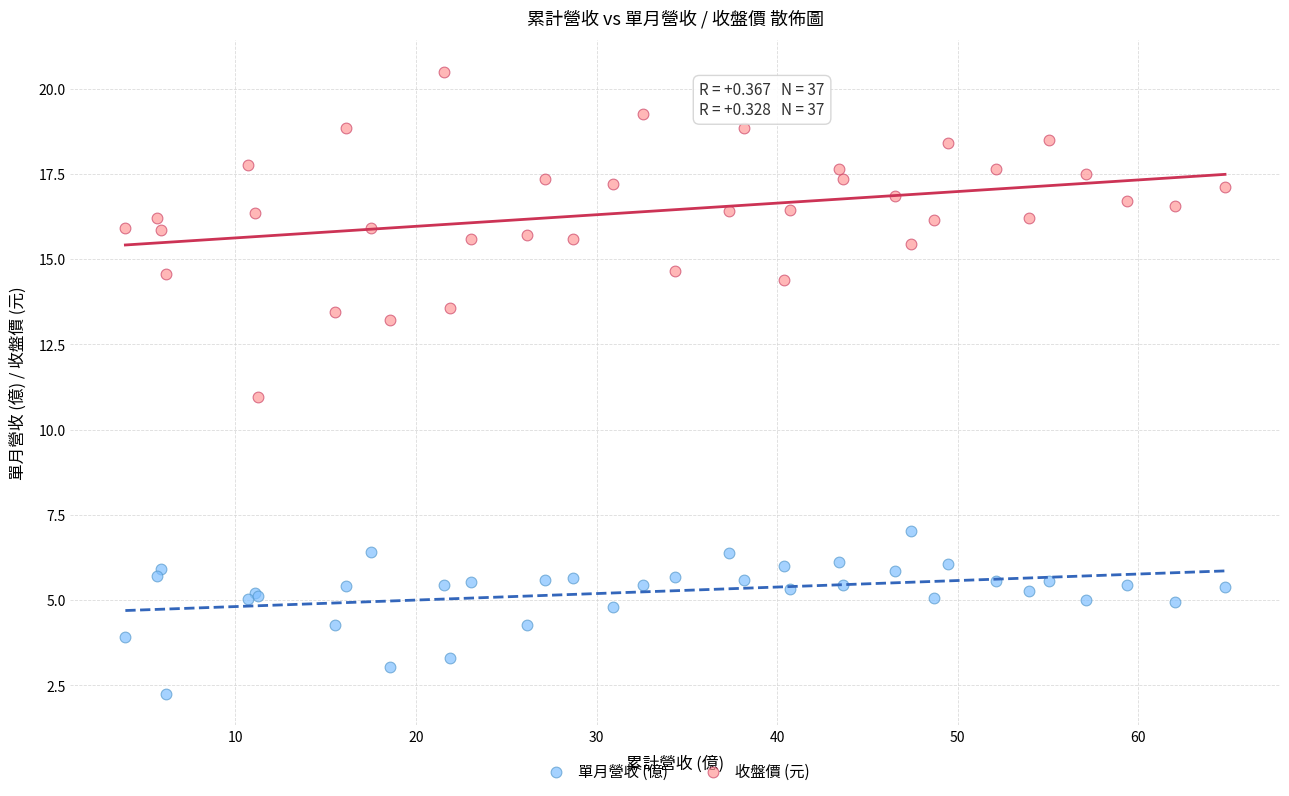

Which series reaches the maximum Y coordinate?

收盤價 (元)